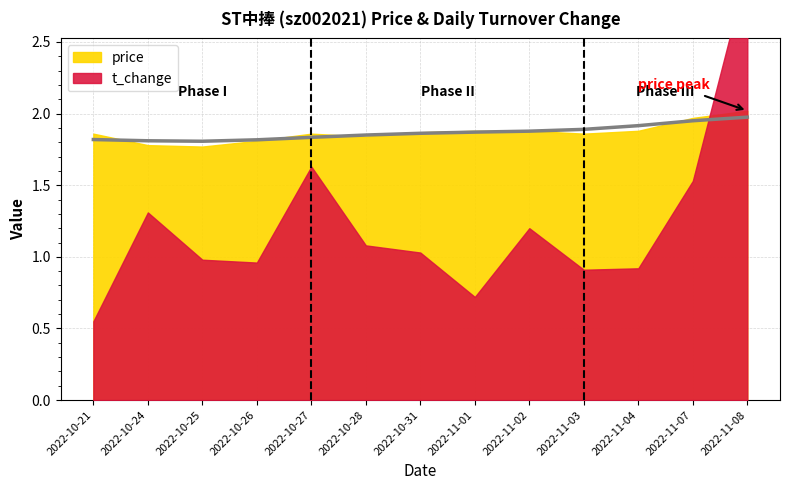

How many lines are shown in the chart?

2